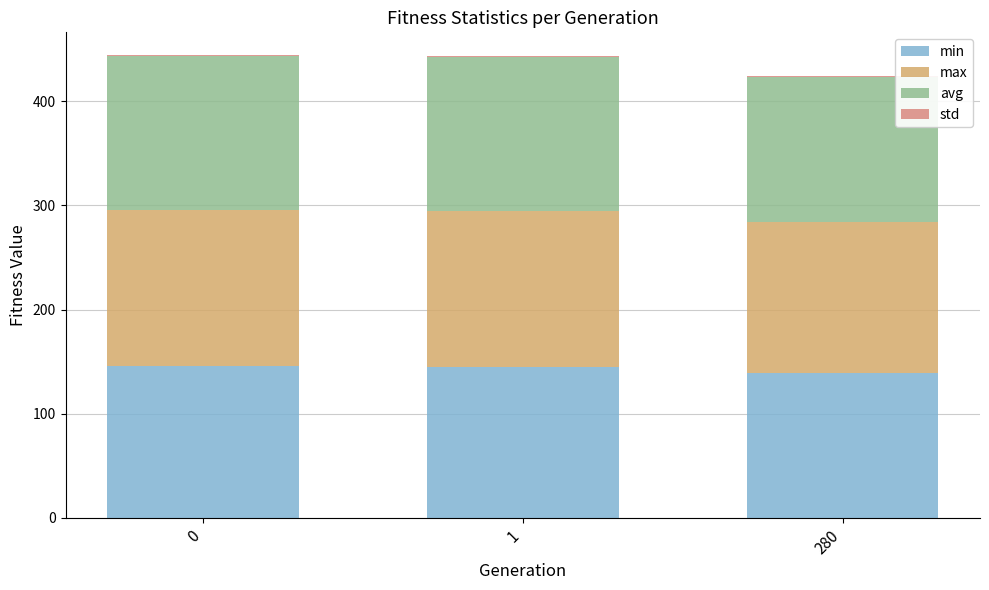

Where is min nearest to the value 142?

280